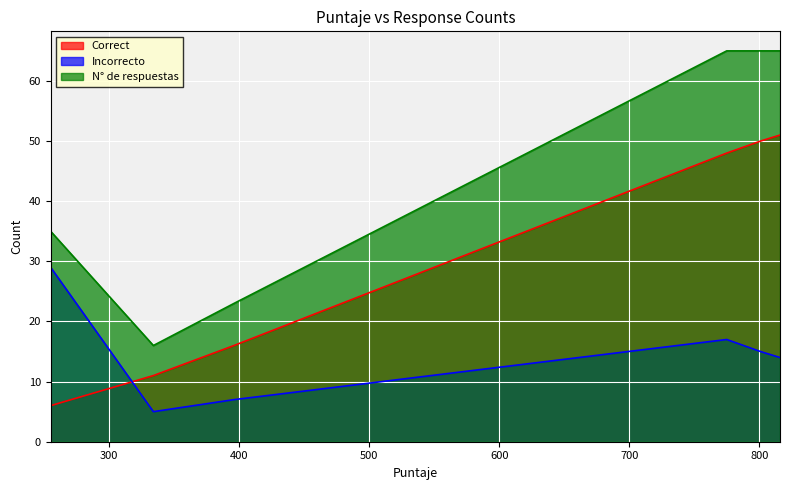

True or false: Correct and N° de respuestas cross at least once.

False